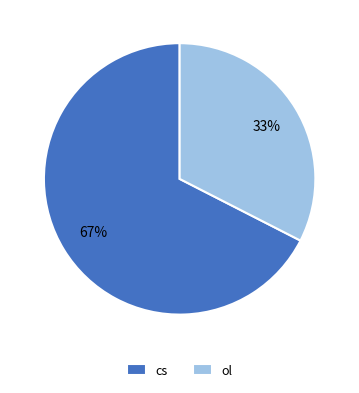

Which has a higher value, cs or ol?

cs